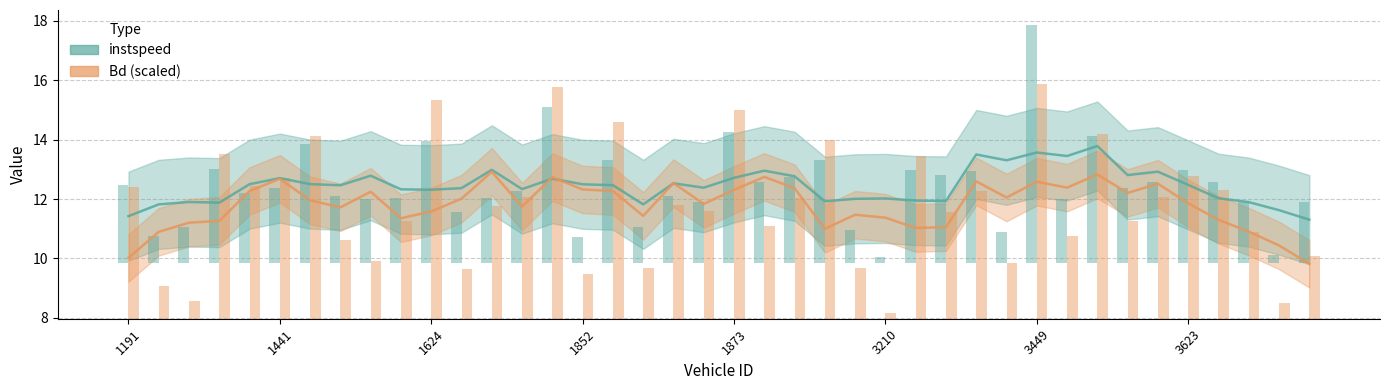

What is the difference between the Bd (scaled) values at 12 and 3623?

1.2